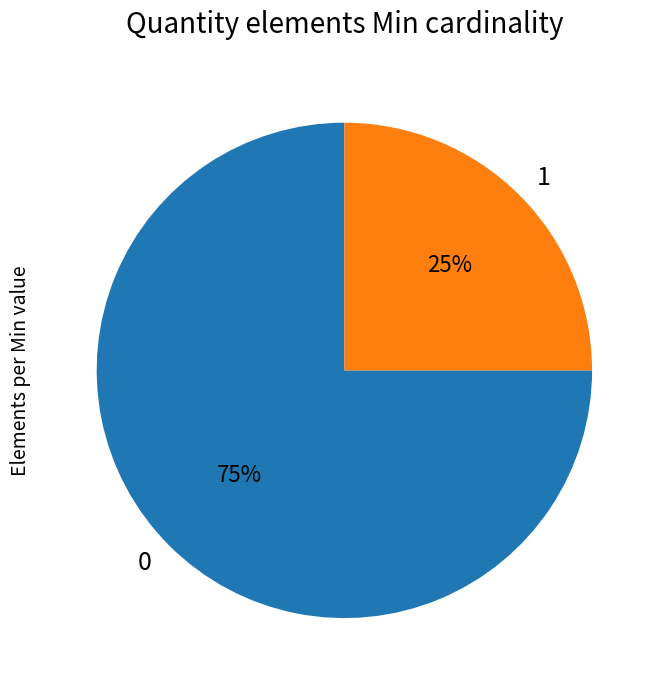

Is there any slice that represents more than half of the pie?

Yes